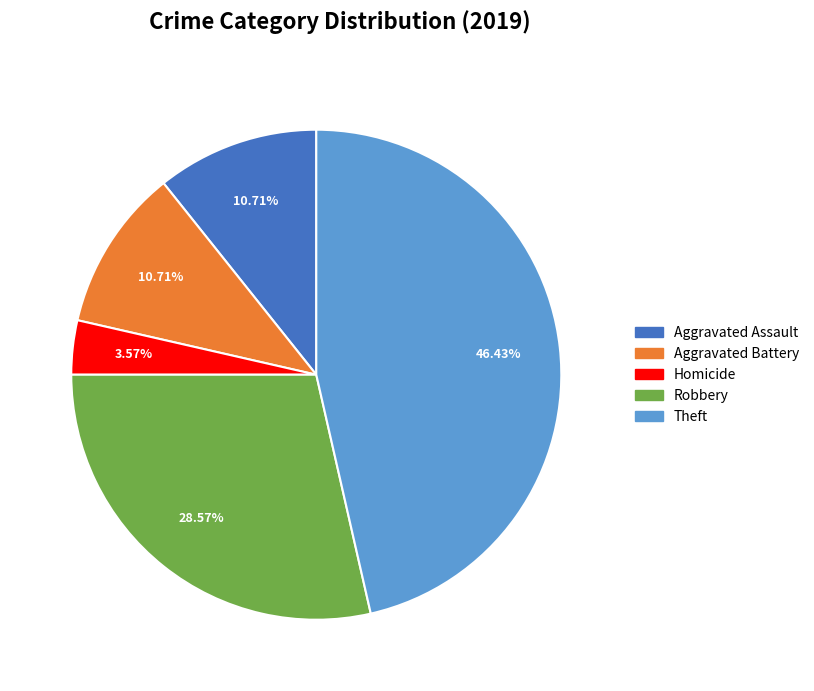

Is there a majority slice in this chart?

No